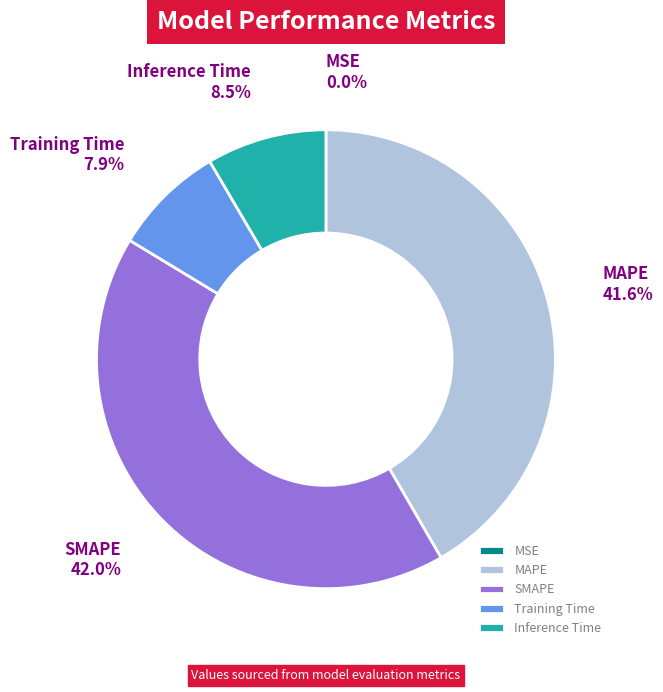

Is there a majority slice in this chart?

No